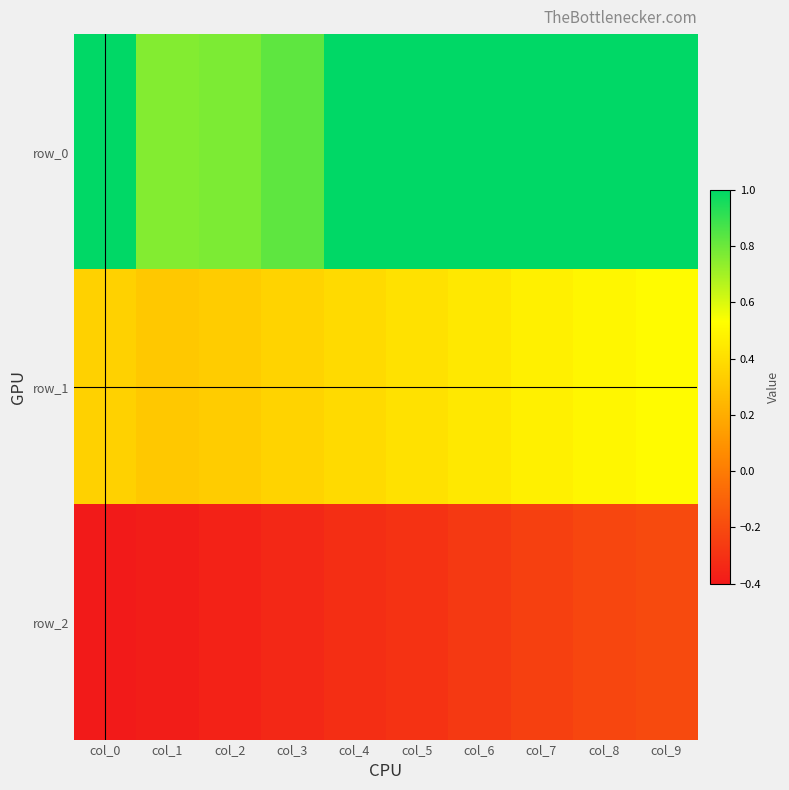

Is the value of row_2 at col_0 greater than the value of row_0 at col_0?

No